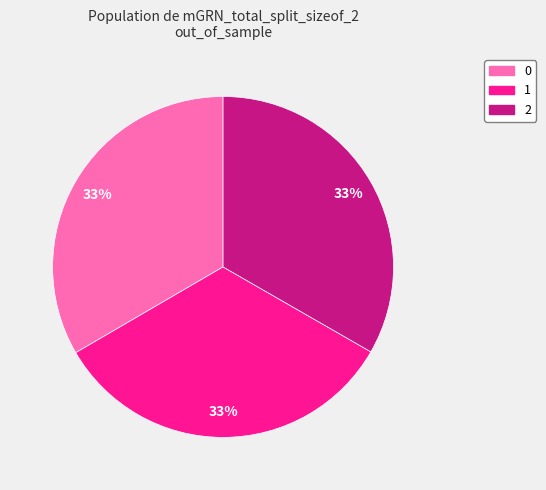

Do 2 and 1 together represent more than half of the pie?

Yes